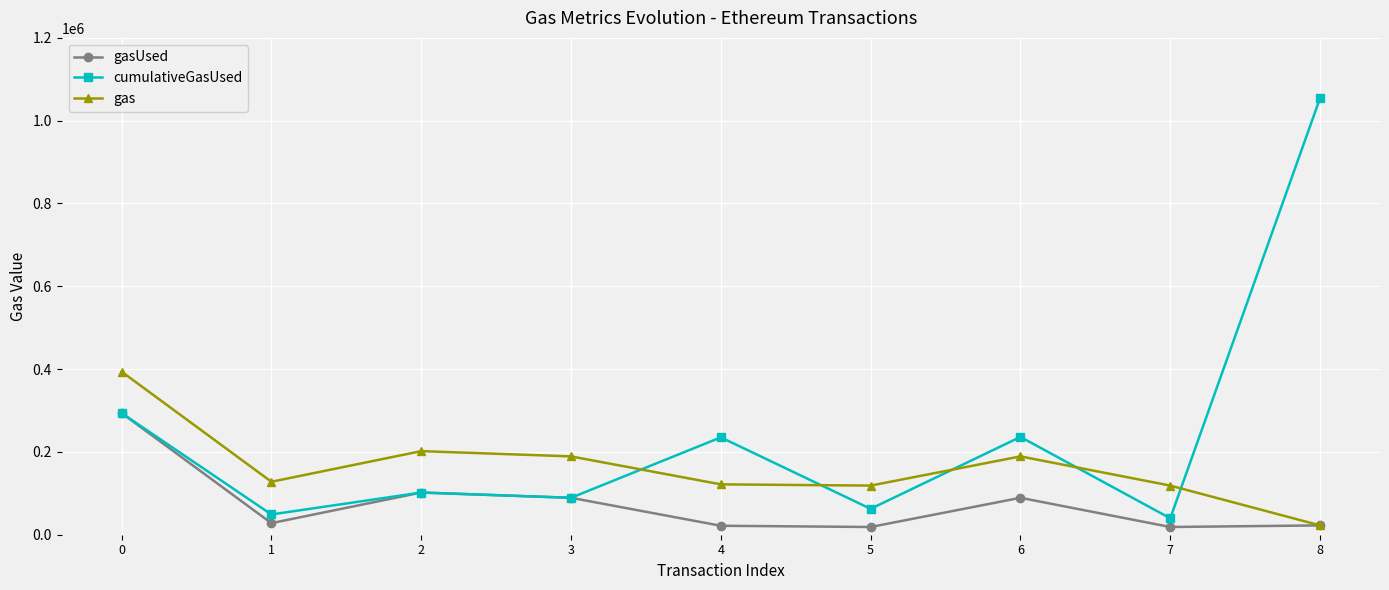

Where is gasUsed nearest to the value 156255?

2